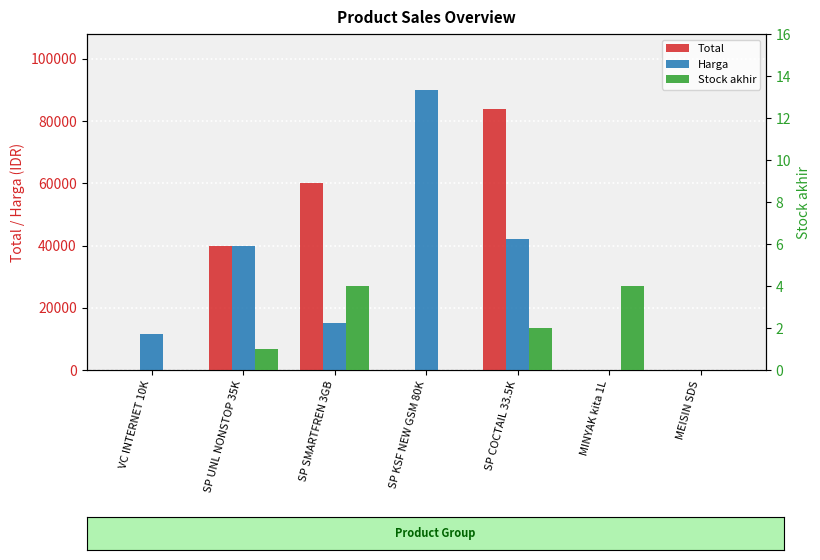

Which series has the largest total across all categories?

Harga